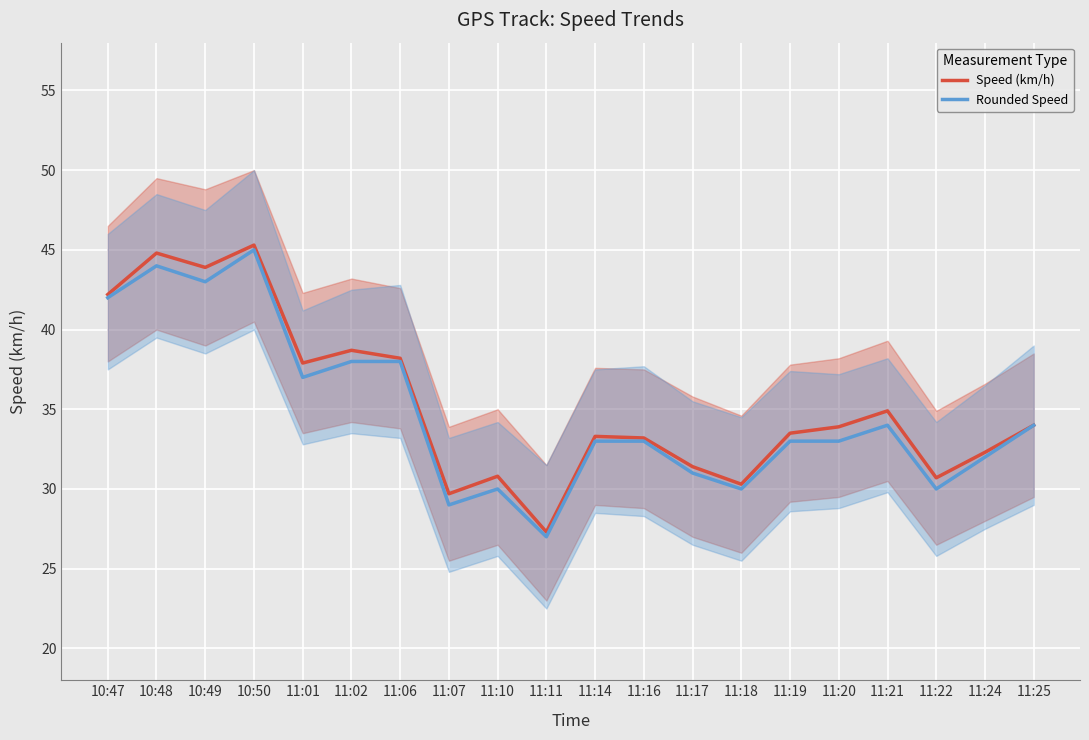

What is the minimum value for Rounded Speed?

27.0